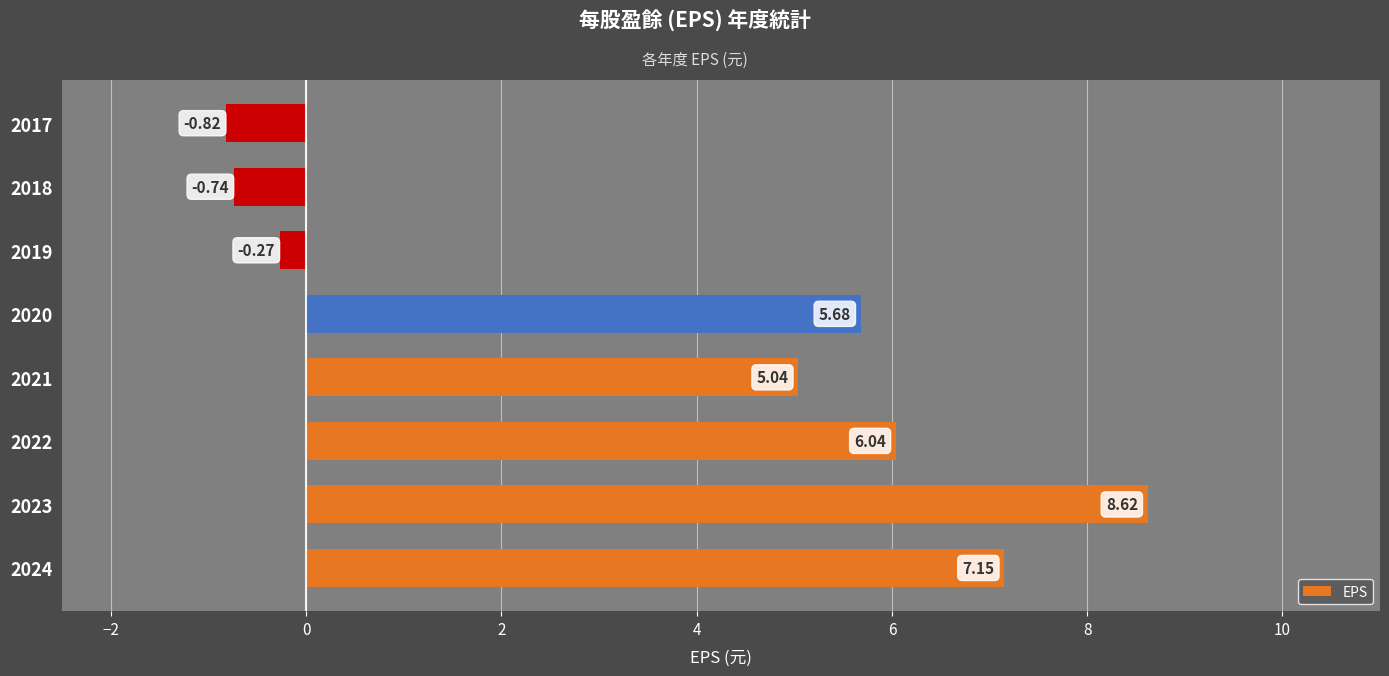

Rank the categories by value from lowest to highest.

2017, 2018, 2019, 2021, 2020, 2022, 2024, 2023